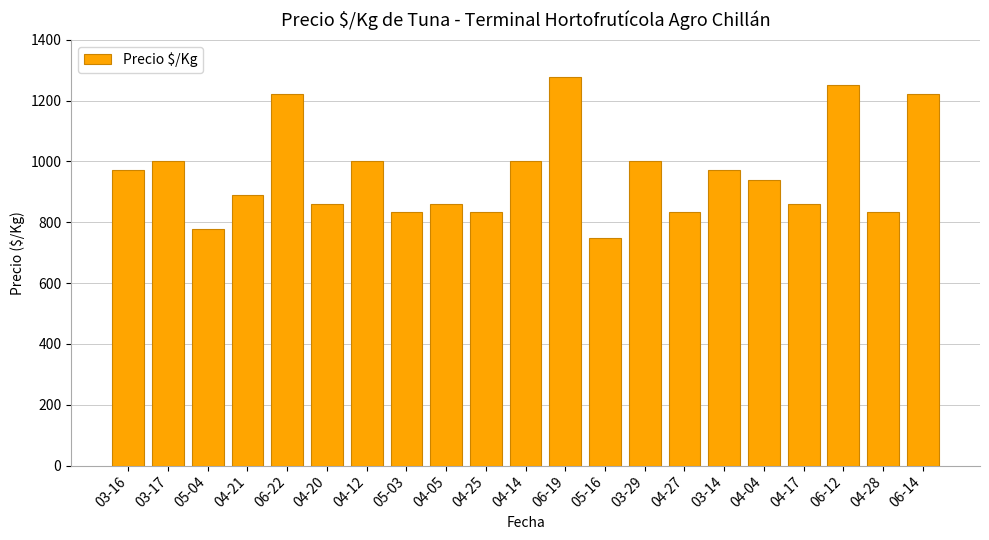

The chart shows a value of 572 at 04-28. True or false?

False